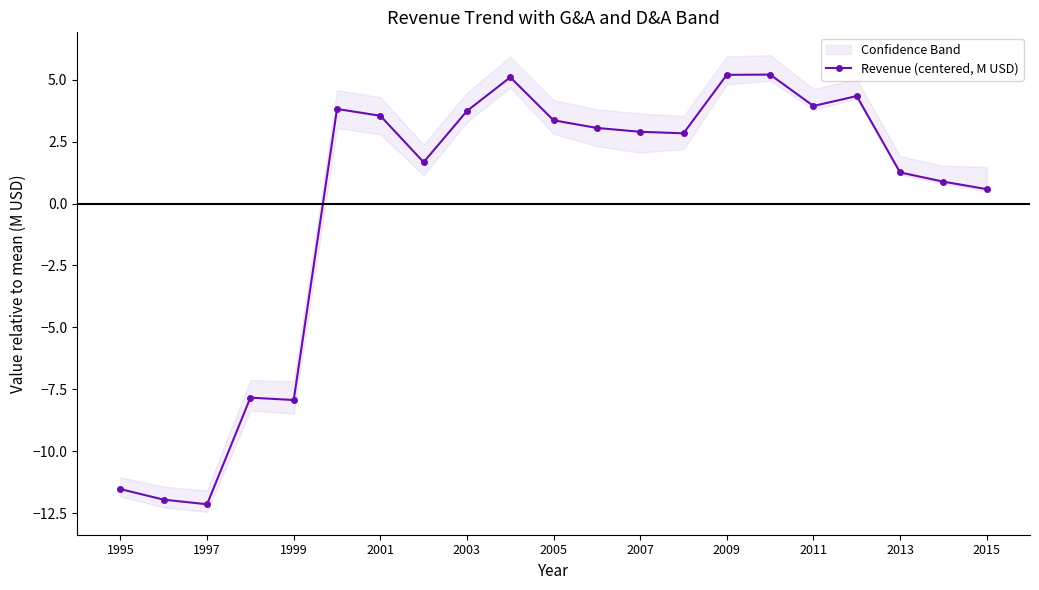

The Revenue (centered, M USD) series shows 2.9 at 2007. True or false?

True